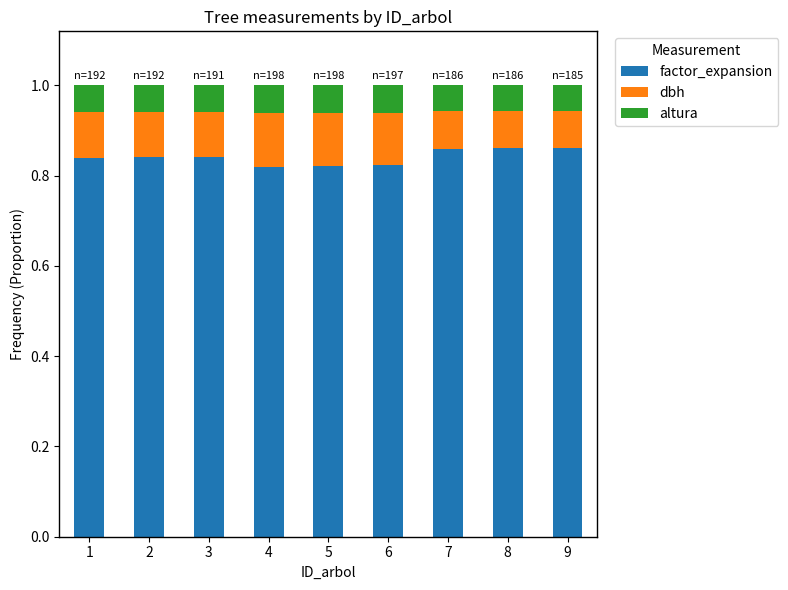

The value of factor_expansion at 4 is 0.3. True or false?

False